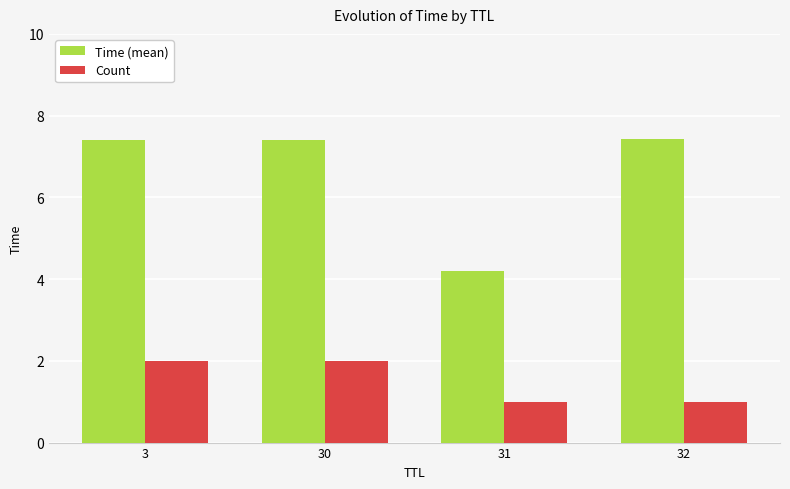

Rank the series by their average value, from lowest to highest.

Count, Time (mean)